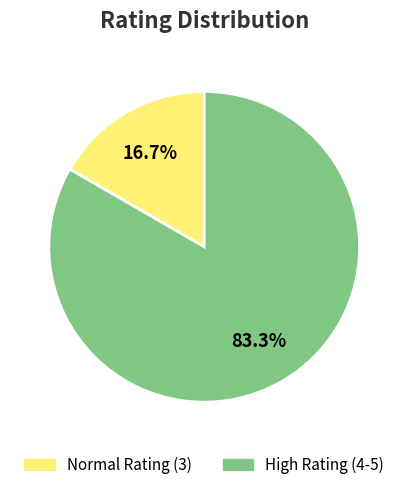

Which slice represents more than half of the pie?

High Rating (4-5)